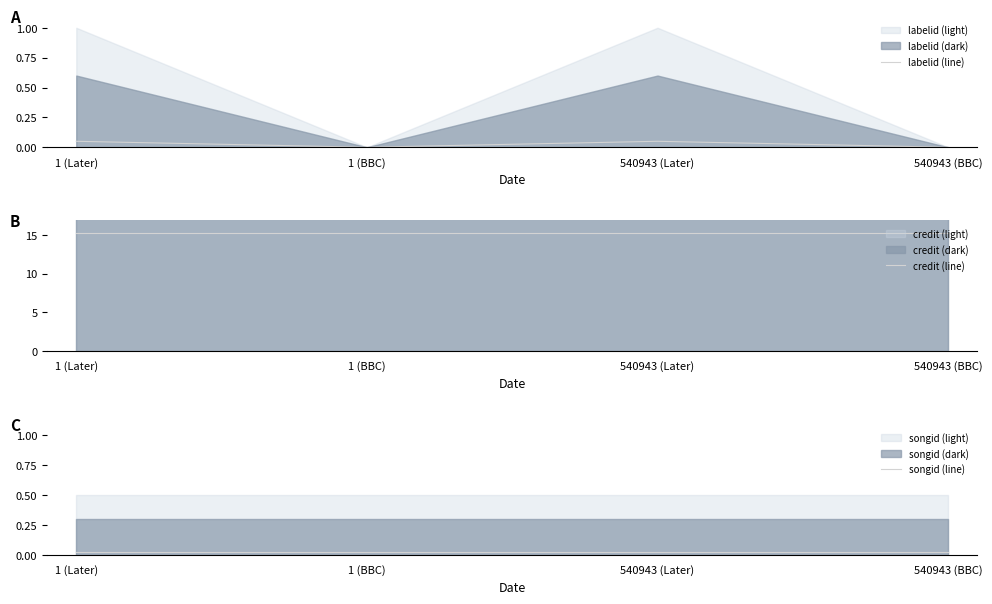

How many times do labelid (line) and songid (line) cross each other?

3